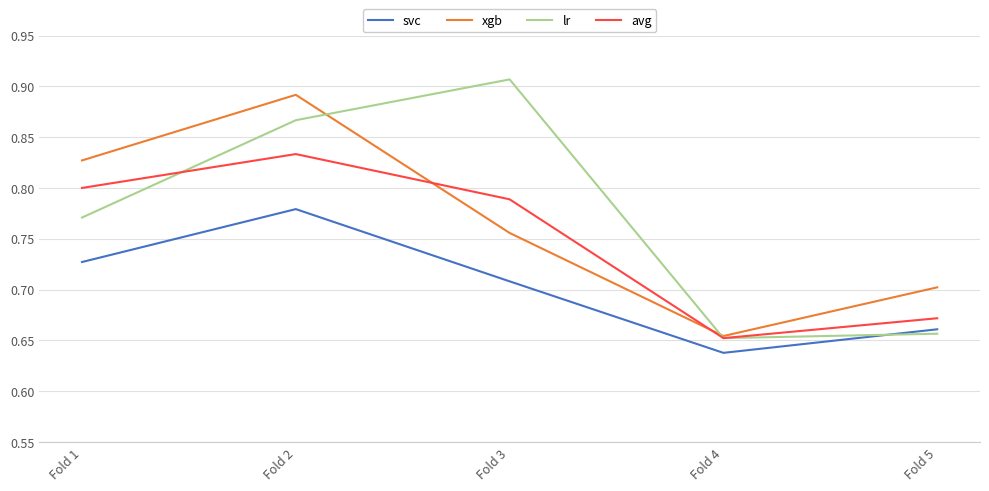

Which series has the largest range (max minus min)?

lr